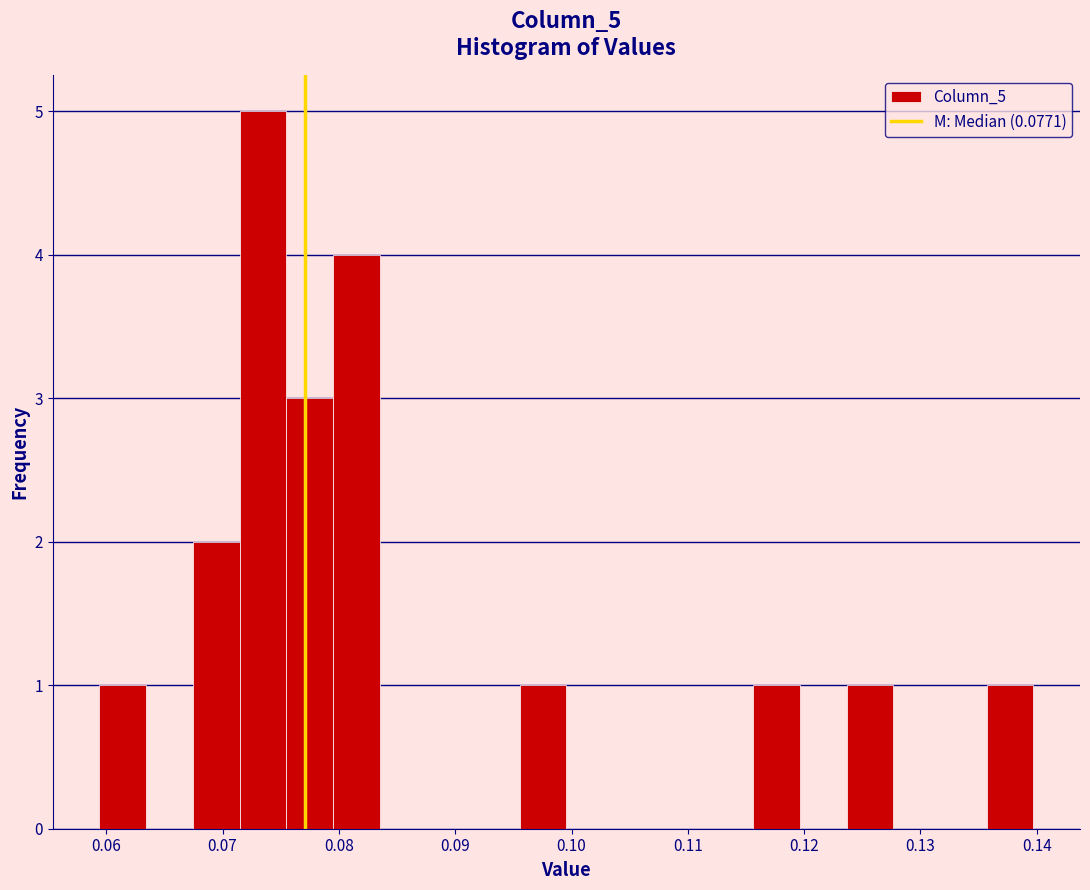

Reading left to right, transcribe this chart: for each bar, give the range it covers on the x-axis and its height. Neither the bar edges nor the heights are printed on the chart, so give them approximately, as read against the axes.

0.059 to 0.063: 1
0.063 to 0.067: 0
0.067 to 0.071: 2
0.071 to 0.075: 5
0.075 to 0.079: 3
0.079 to 0.084: 4
0.084 to 0.088: 0
0.088 to 0.092: 0
0.092 to 0.096: 0
0.096 to 0.100: 1
0.100 to 0.104: 0
0.104 to 0.108: 0
0.108 to 0.112: 0
0.112 to 0.116: 0
0.116 to 0.120: 1
0.120 to 0.124: 0
0.124 to 0.128: 1
0.128 to 0.132: 0
0.132 to 0.136: 0
0.136 to 0.140: 1